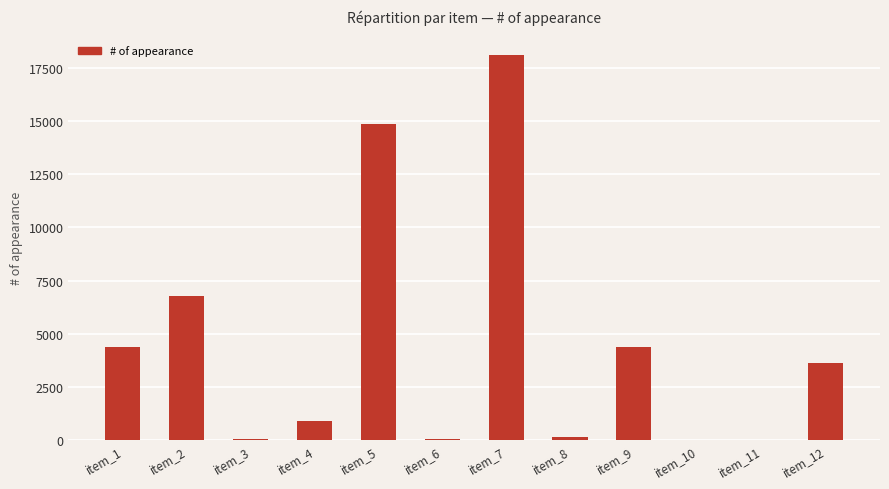

Count the number of data series in this chart.

1